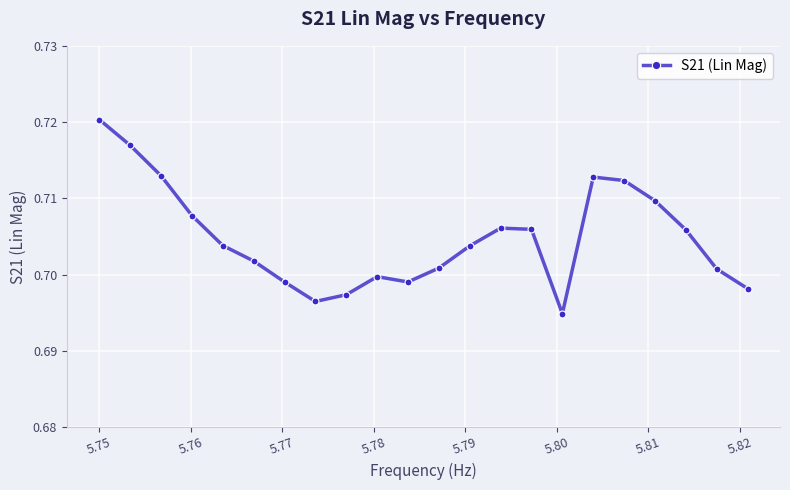

How many values are between 0 and 1?

22